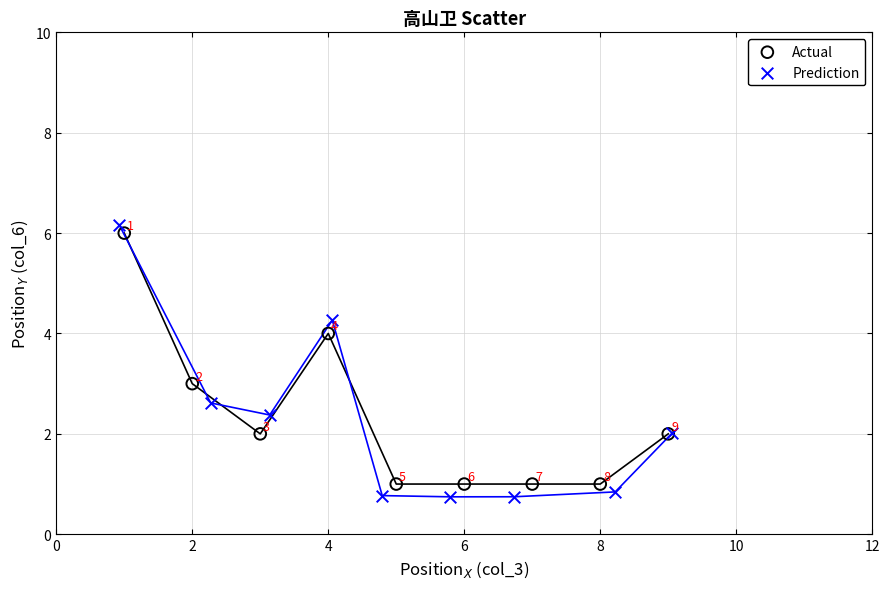

What are all the series names shown in the legend?

Actual, Prediction